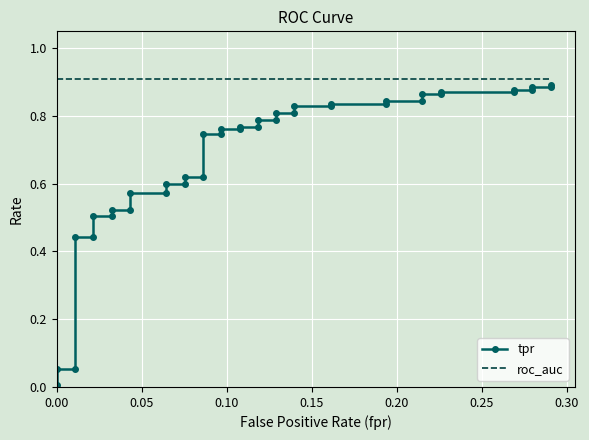

How many lines are shown in the chart?

2